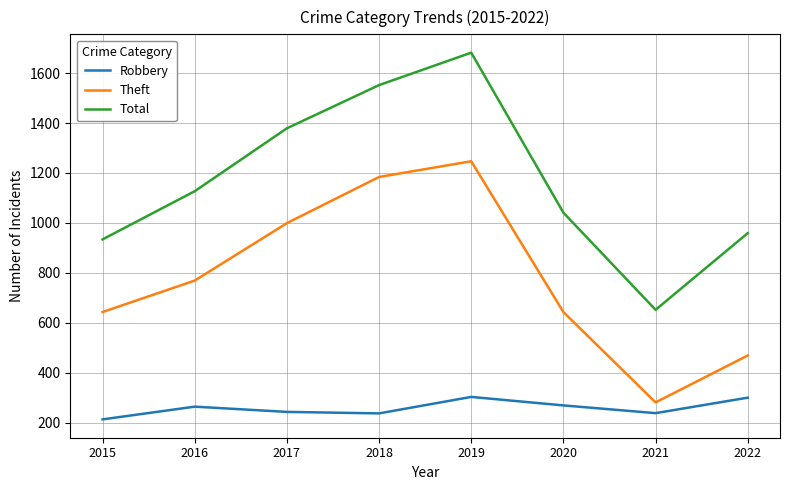

What is the minimum value shown in the chart?

213